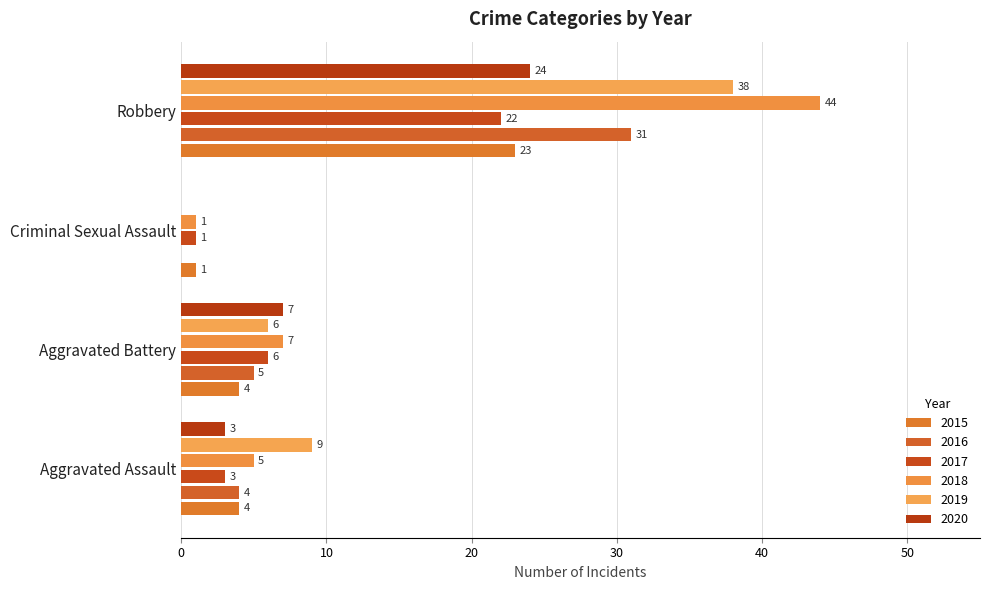

What is the approximate value of 2016 at Aggravated Assault?

4